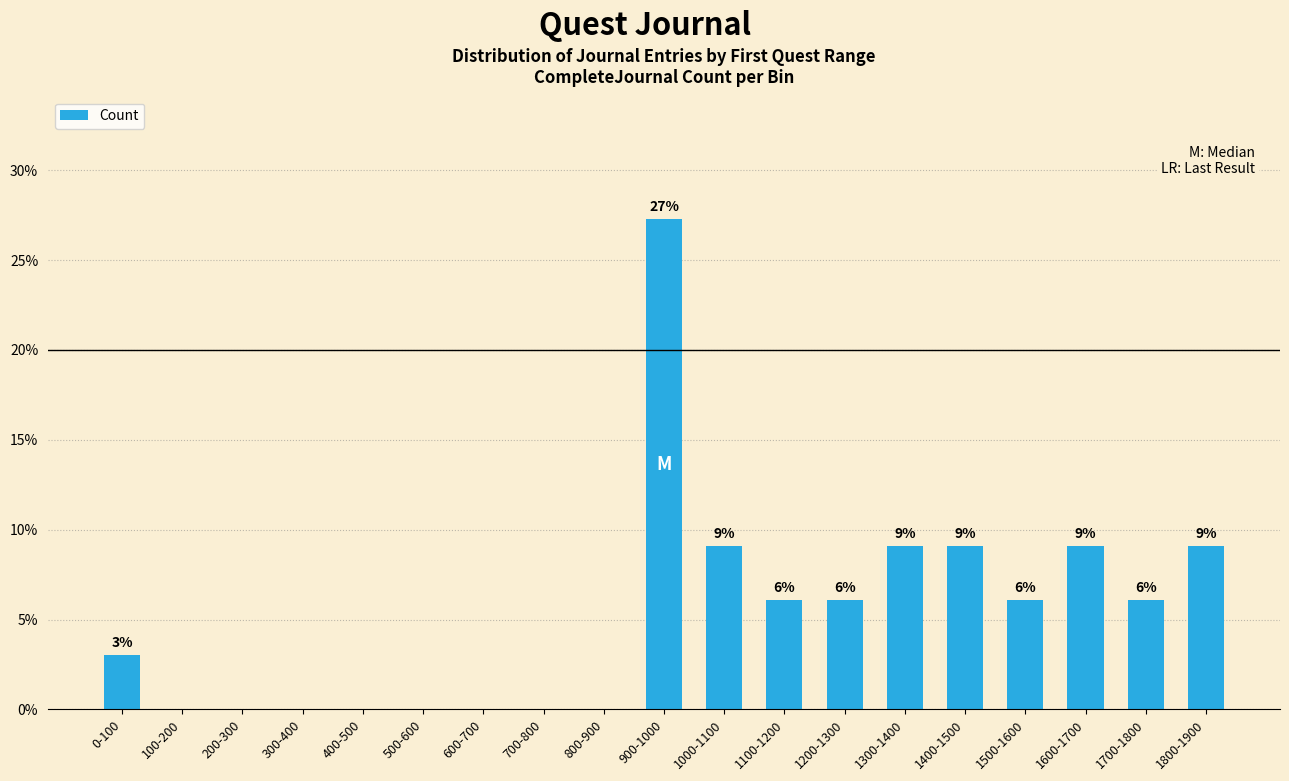

What is the average value?

5.3